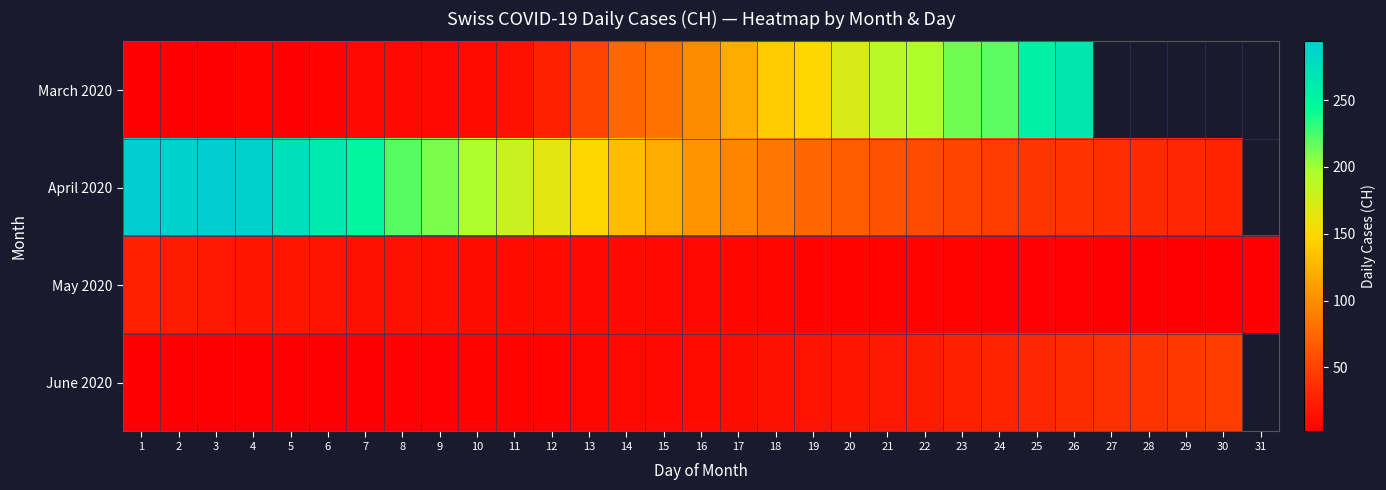

How many series are shown in this chart?

4